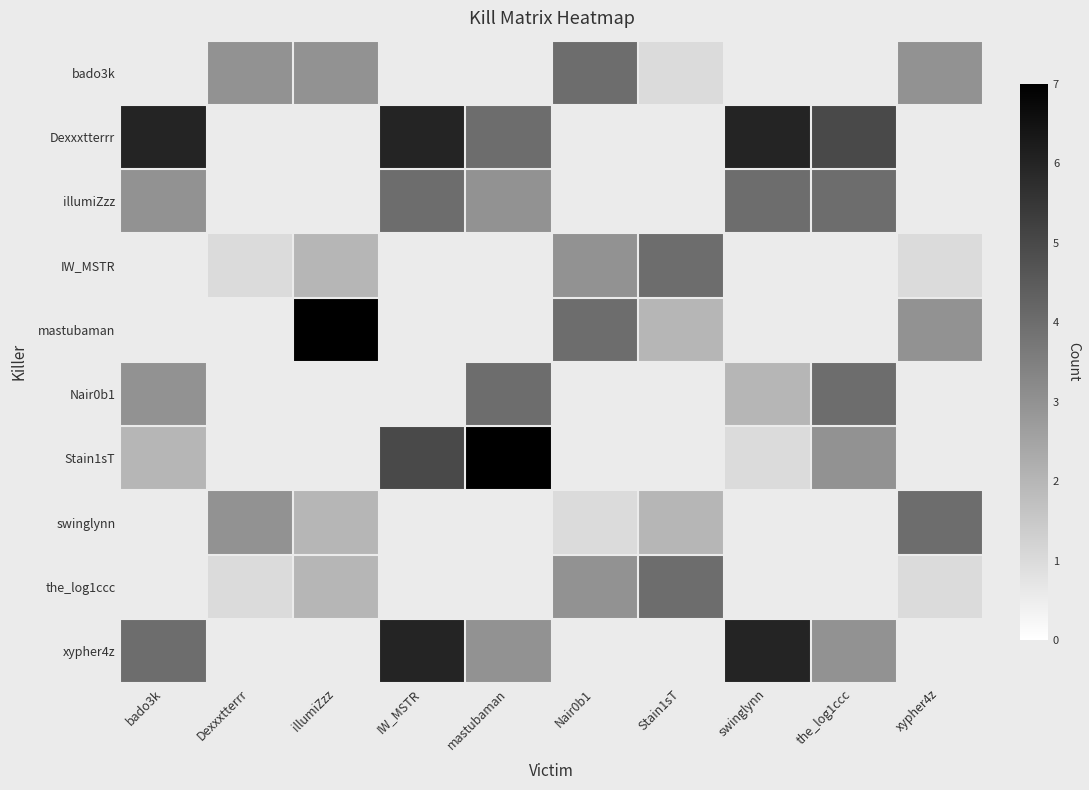

What is the total value across all series at the_log1ccc?

19